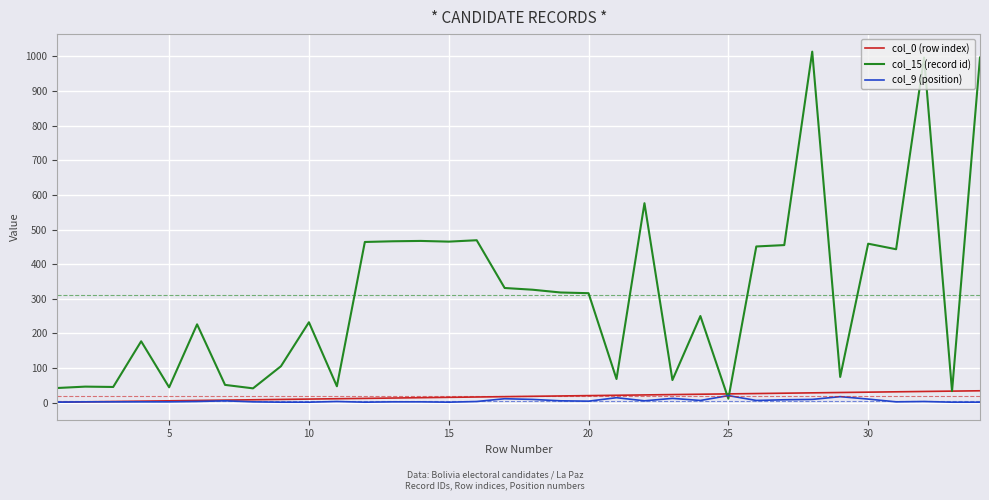

Which series has the largest range (max minus min)?

col_15 (record id)